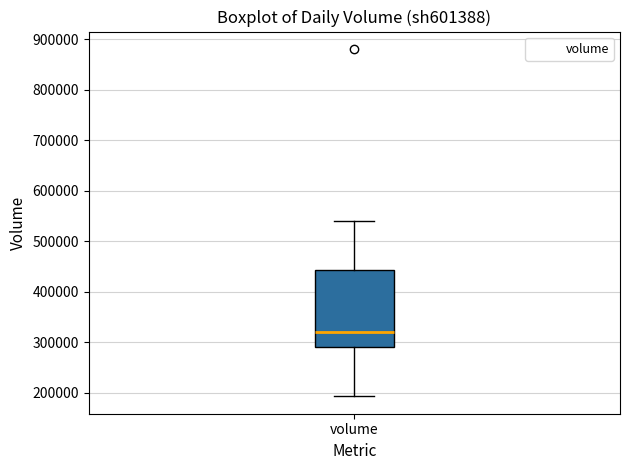

Read this box plot against the y-axis: the position of the median line, the range covered by the box, and the ends of both whiskers. The values are not printed on the chart, so give them approximately, as read against the axis.

median 320000, box 290000 to 440000, whiskers 190000 to 540000